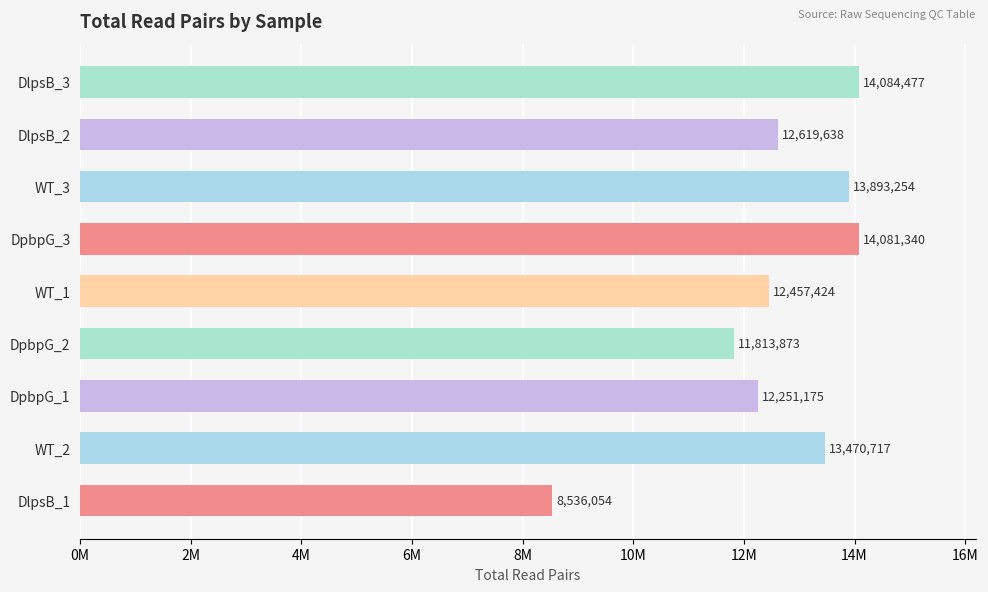

Are the bars horizontal?

Yes